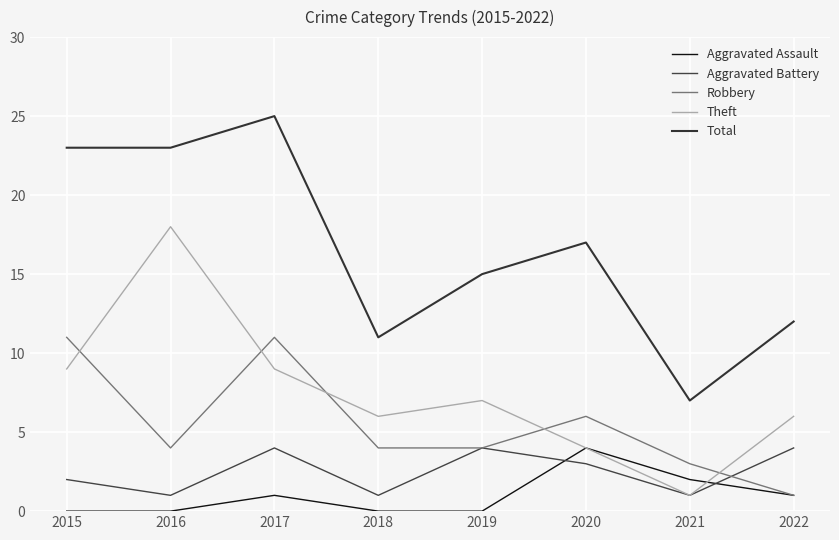

Reading left to right, what are all the values shown in this chart?

Aggravated Assault: 2015=0	2016=0	2017=1	2018=0	2019=0	2020=4	2021=2	2022=1
Aggravated Battery: 2015=2	2016=1	2017=4	2018=1	2019=4	2020=3	2021=1	2022=4
Robbery: 2015=11	2016=4	2017=11	2018=4	2019=4	2020=6	2021=3	2022=1
Theft: 2015=9	2016=18	2017=9	2018=6	2019=7	2020=4	2021=1	2022=6
Total: 2015=23	2016=23	2017=25	2018=11	2019=15	2020=17	2021=7	2022=12